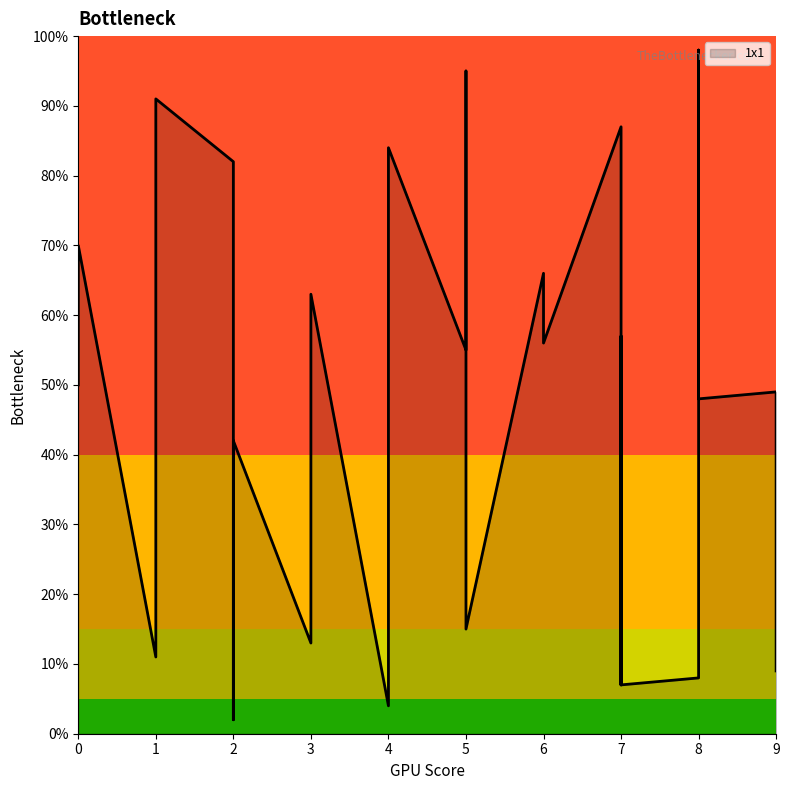

How many categories are shown in the chart?

30